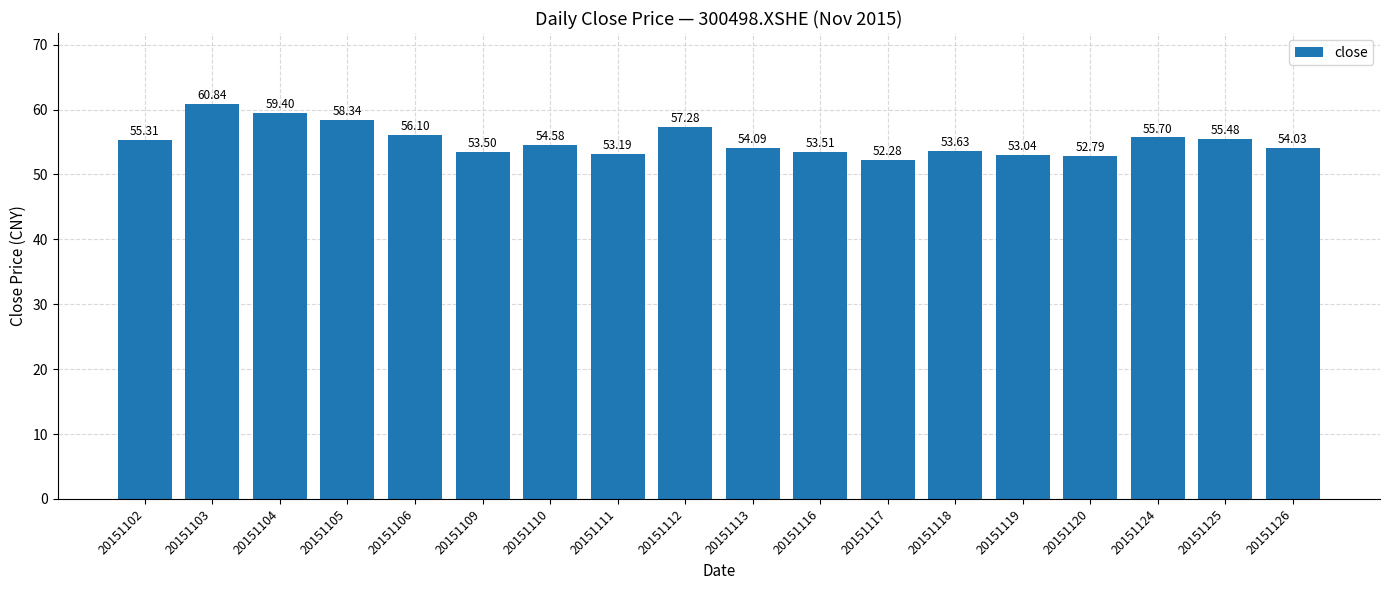

Where does the data first go above 54?

20151102